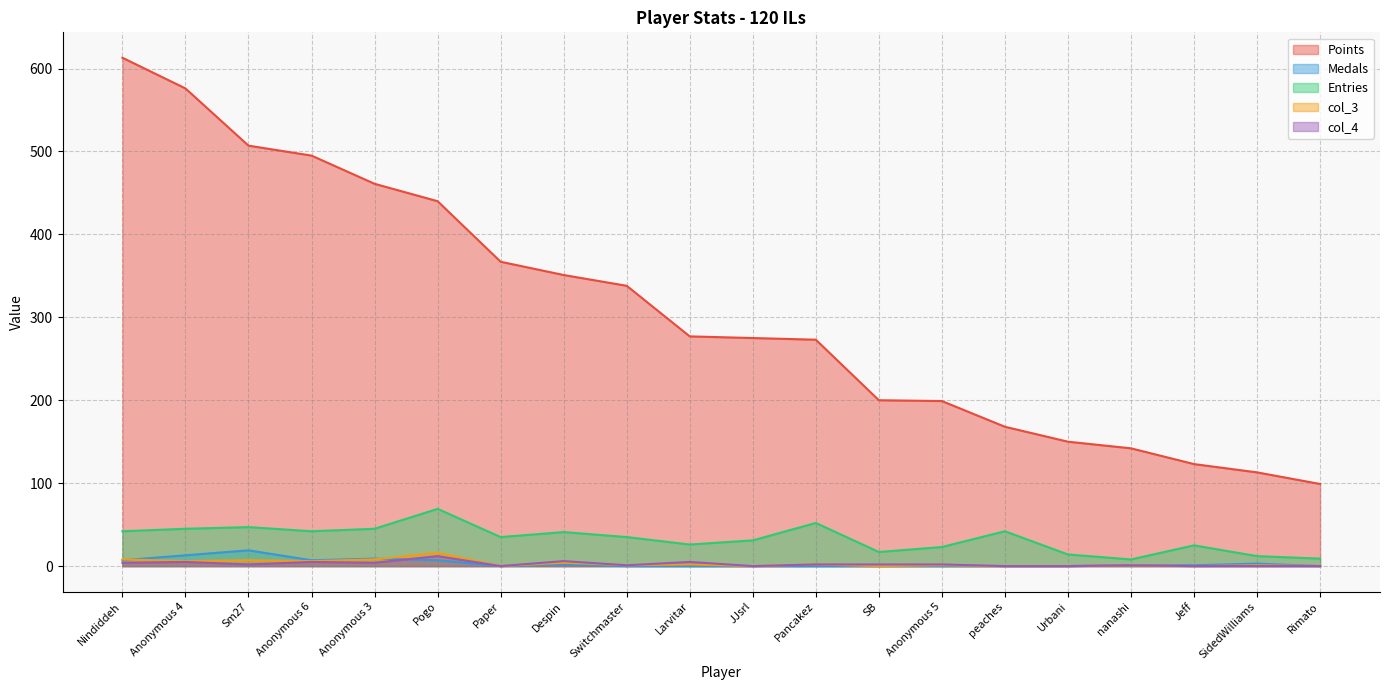

The value of col_4 at Paper is -5. True or false?

False